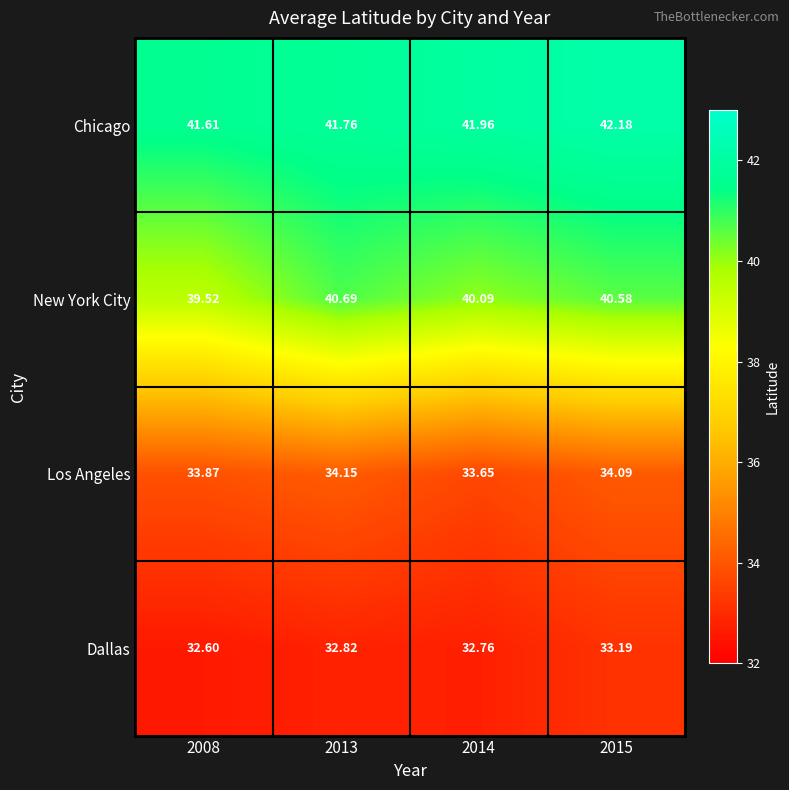

At which category does the chart reach its peak across all series?

2015